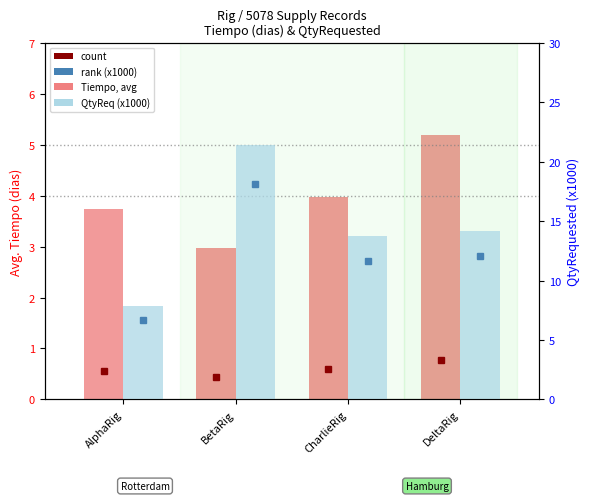

What position from the right is AlphaRig?

4